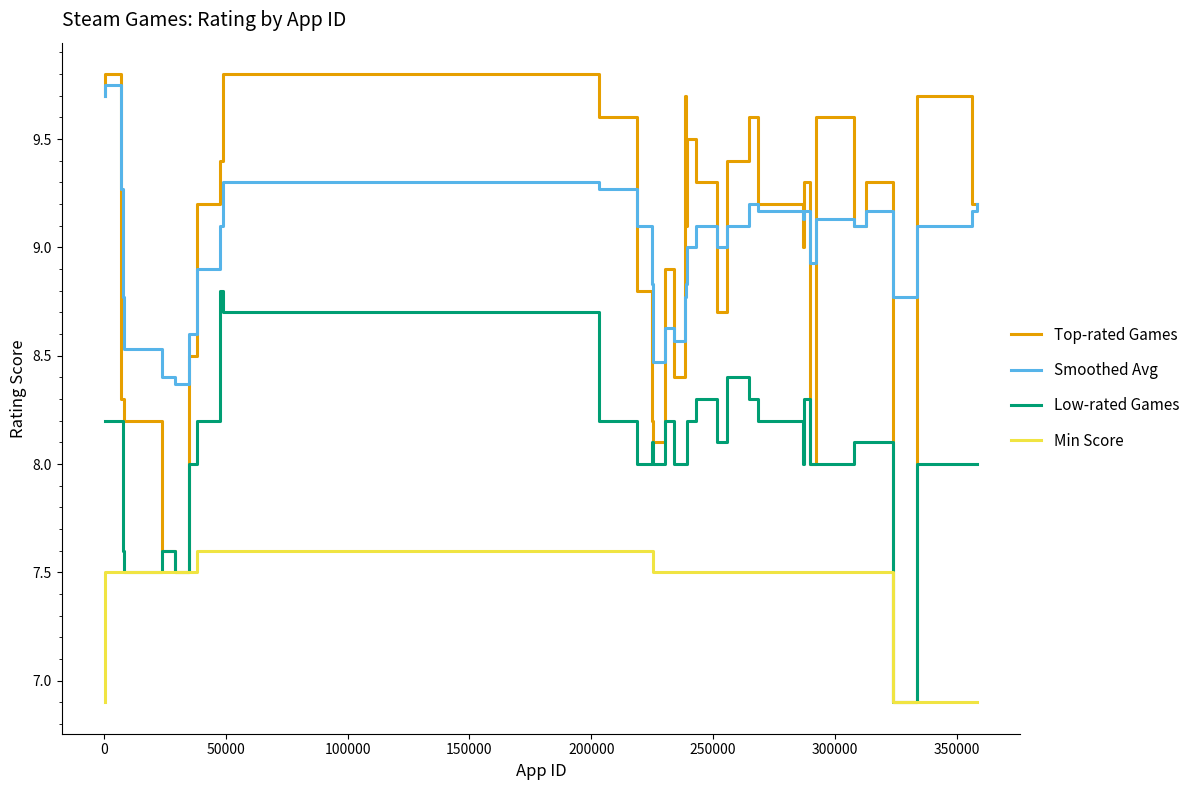

What is the smallest value displayed?

6.9